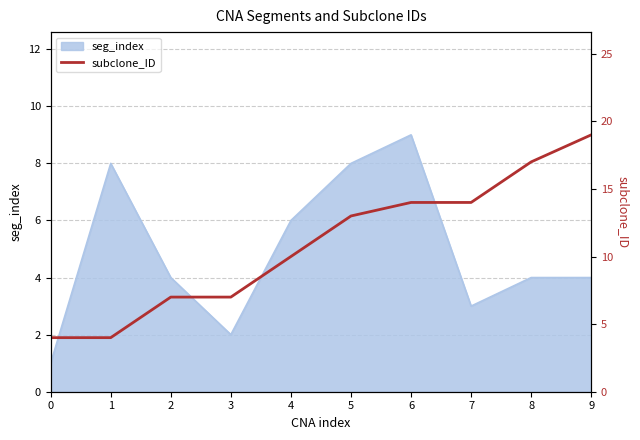

Is it true that seg_index equals 4 at 9?

True